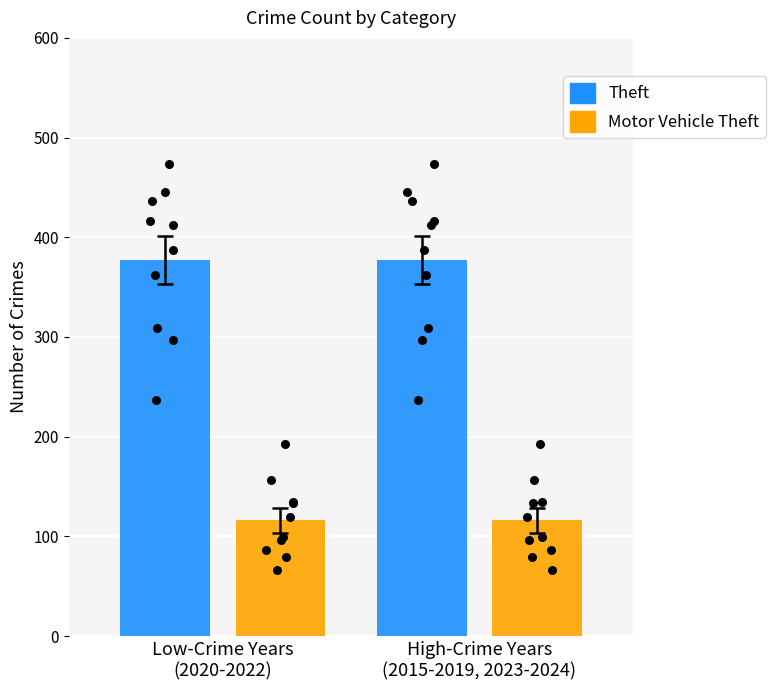

Which series contains the lowest Y value?

Motor Vehicle Theft